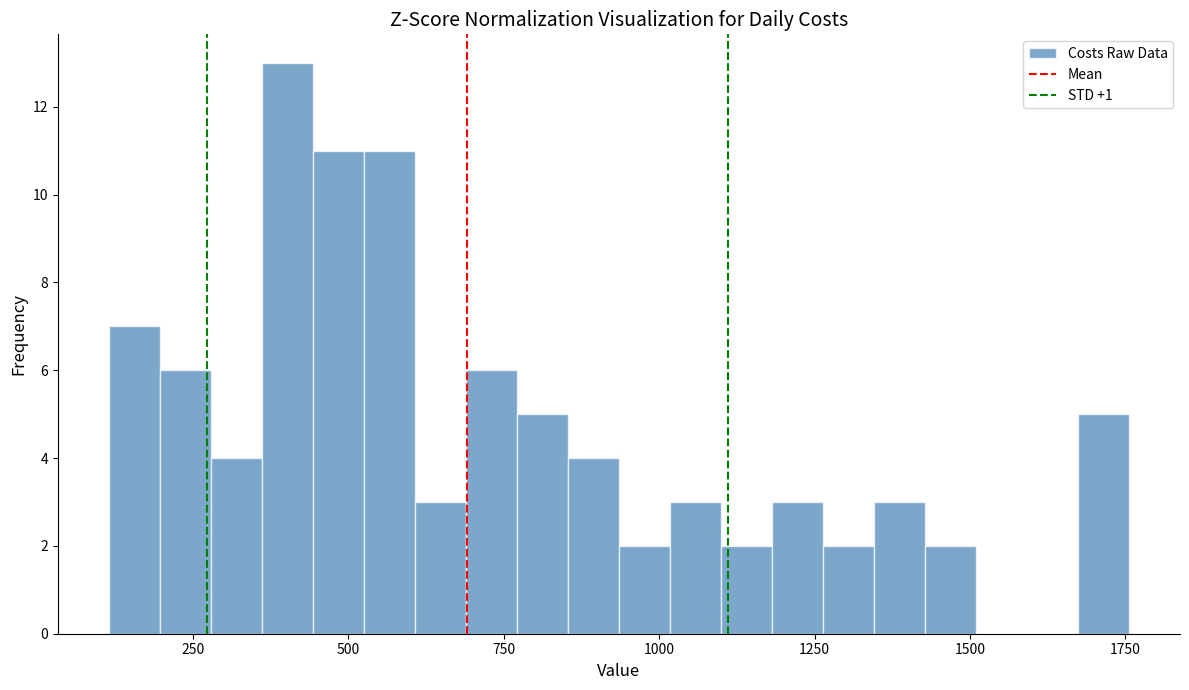

Around what value on the x-axis is the tallest bar? Give the approximate position of its centre, as read against the axis.

400